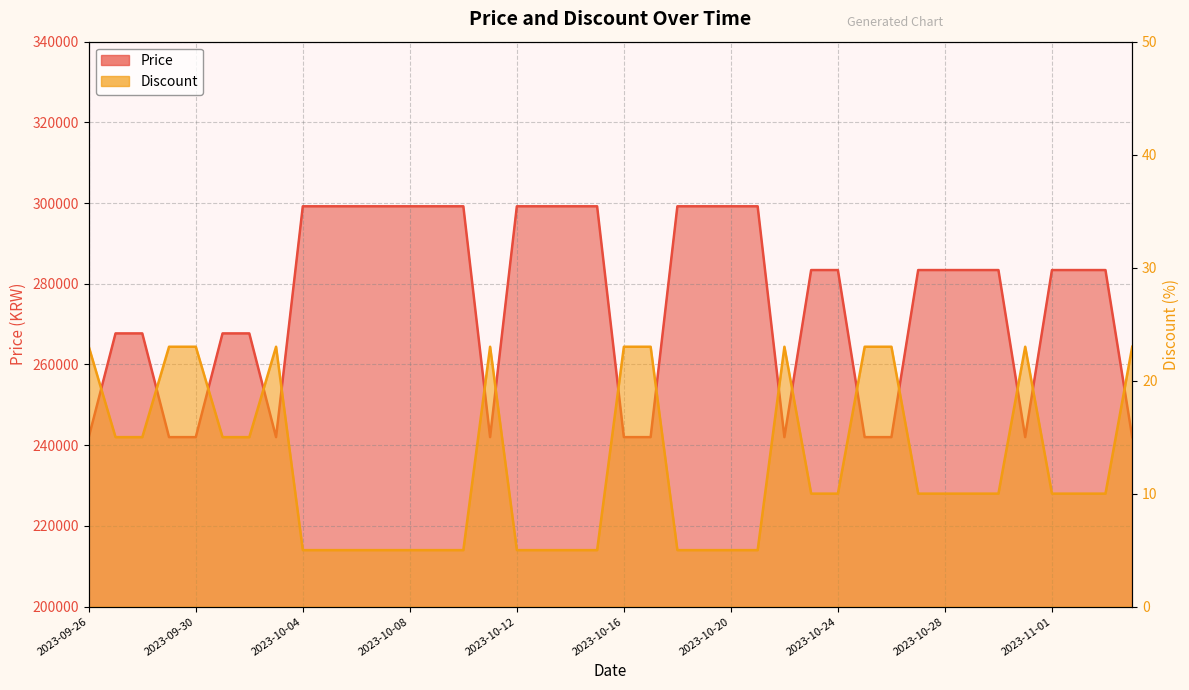

List the labels in order of Discount value, largest first.

2023-09-26, 2023-09-29, 2023-09-30, 2023-10-03, 2023-10-11, 2023-10-16, 2023-10-17, 2023-10-22, 2023-10-25, 2023-10-26, 2023-10-31, 2023-11-04, 2023-09-27, 2023-09-28, 2023-10-01, 2023-10-02, 2023-10-23, 2023-10-24, 2023-10-27, 2023-10-28, 2023-10-29, 2023-10-30, 2023-11-01, 2023-11-02, 2023-11-03, 2023-10-04, 2023-10-05, 2023-10-06, 2023-10-07, 2023-10-08, 2023-10-09, 2023-10-10, 2023-10-12, 2023-10-13, 2023-10-14, 2023-10-15, 2023-10-18, 2023-10-19, 2023-10-20, 2023-10-21